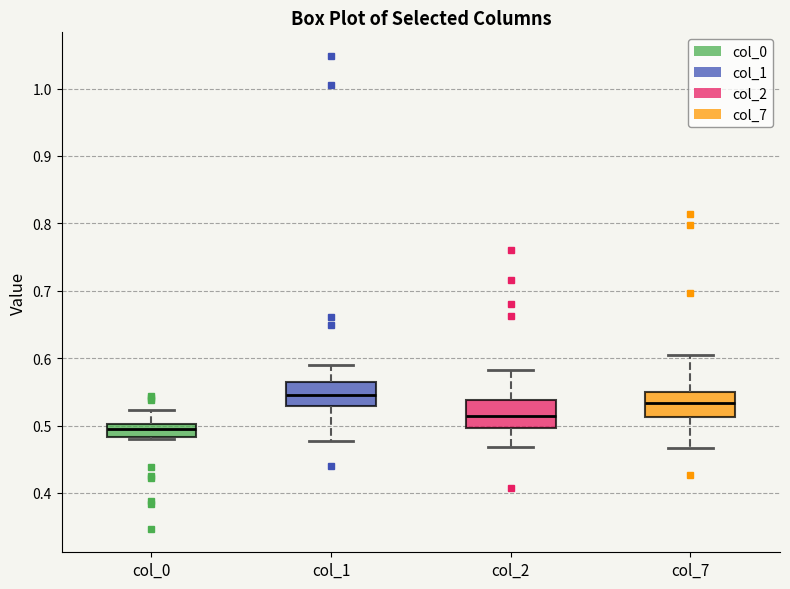

Where does the upper whisker of the box for col_1 end on the y-axis? The values are not printed on the chart, so give them approximately, as read against the axis.

0.59